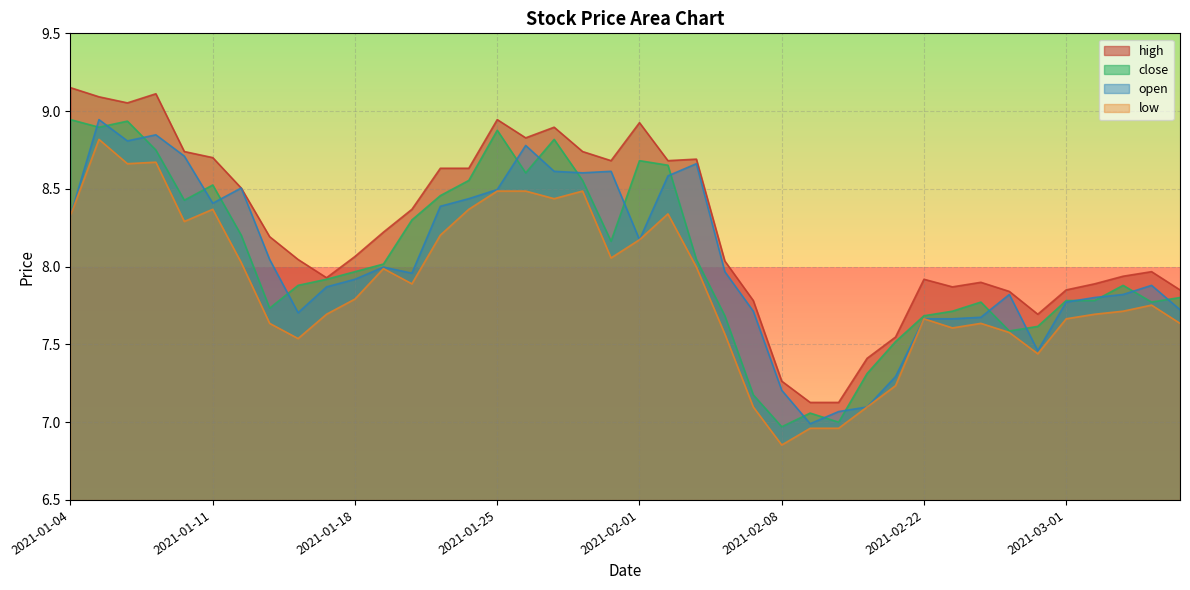

What position from the left is 2021-01-06?

3